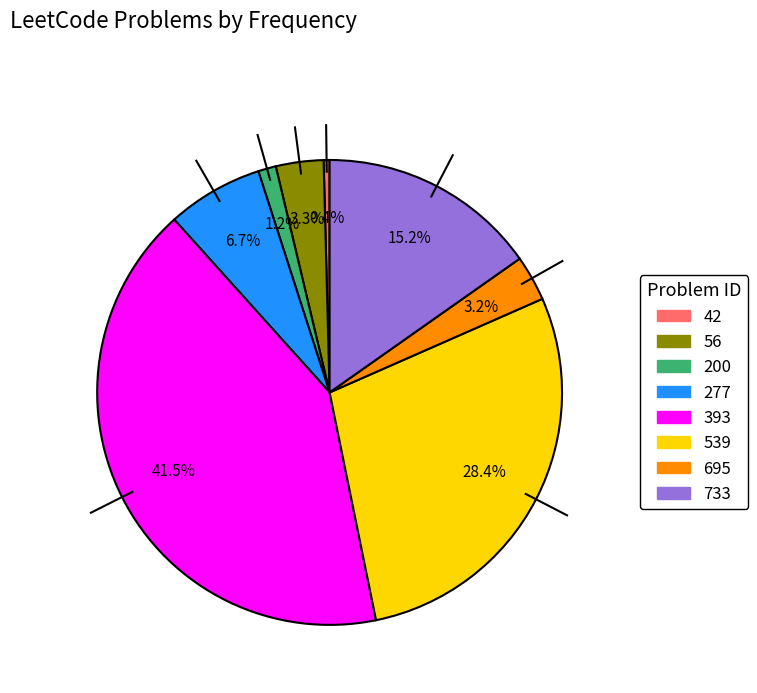

What is the total percentage of 733 and 695?

18.4%